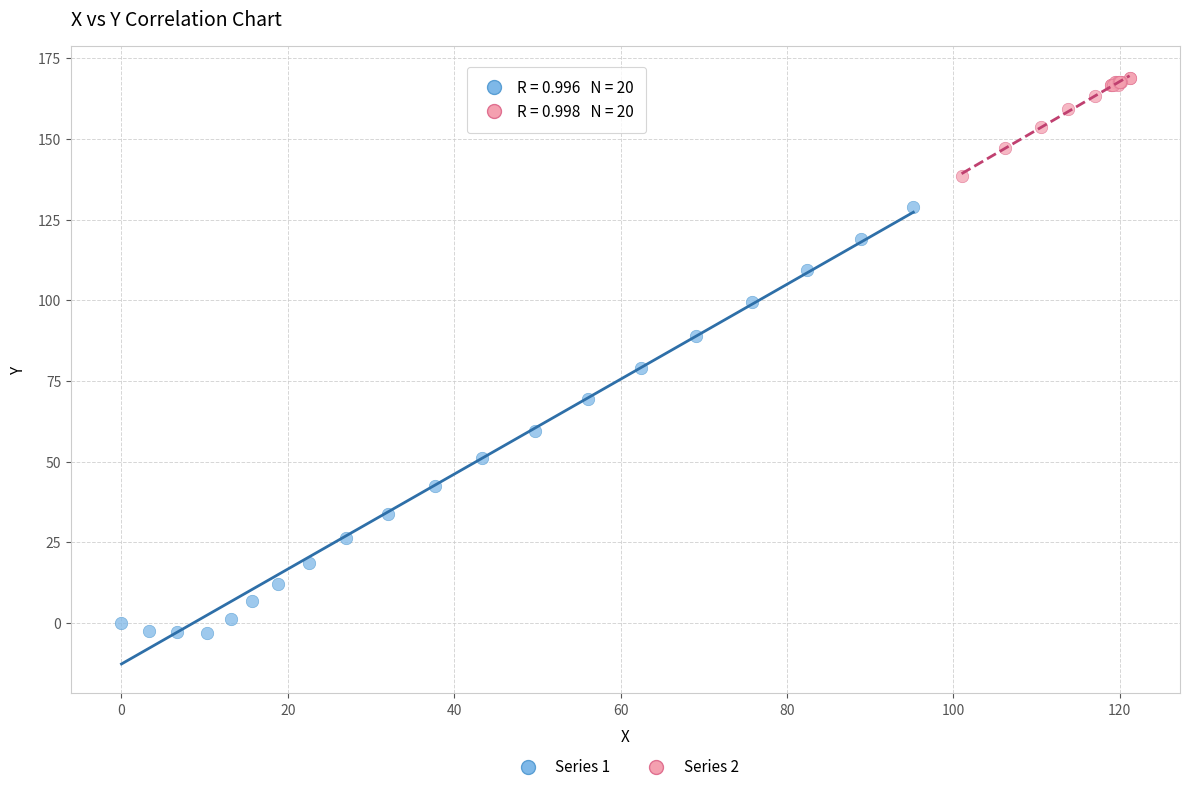

Which series contains the lowest Y value?

Series 1